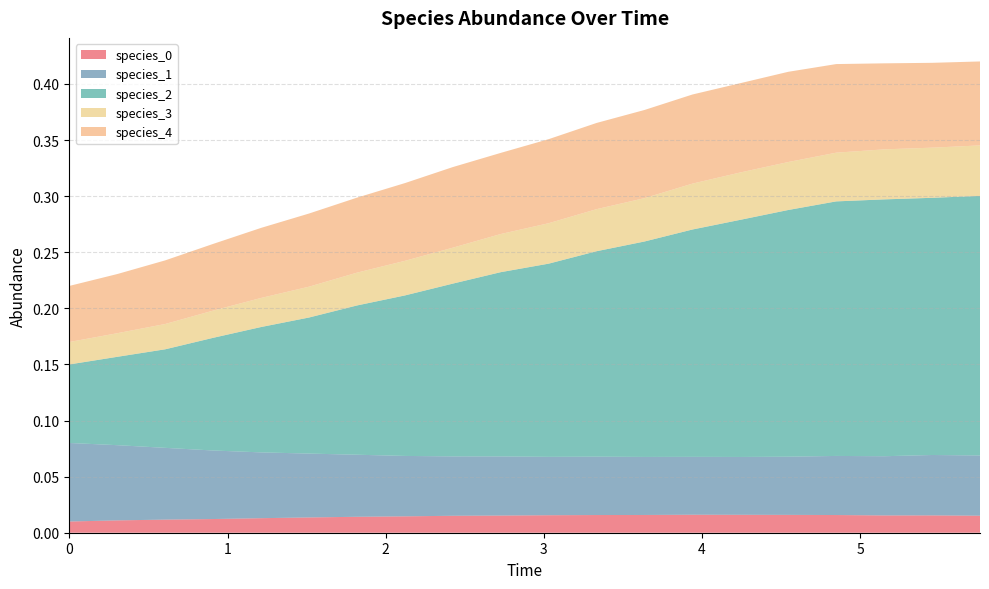

Reading right to left, what are all the values shown in this chart?

species_0: 0.0	0.0	0.0	0.0	0.0	0.0	0.0	0.0	0.0	0.0	0.0	0.0	0.0	0.0	0.0	0.0	0.0	0.0	0.0	0.0
species_1: 0.1	0.1	0.1	0.1	0.1	0.1	0.1	0.1	0.1	0.1	0.1	0.1	0.1	0.1	0.1	0.1	0.1	0.1	0.1	0.1
species_2: 0.2	0.2	0.2	0.2	0.2	0.2	0.2	0.2	0.2	0.2	0.2	0.2	0.1	0.1	0.1	0.1	0.1	0.1	0.1	0.1
species_3: 0.0	0.0	0.0	0.0	0.0	0.0	0.0	0.0	0.0	0.0	0.0	0.0	0.0	0.0	0.0	0.0	0.0	0.0	0.0	0.0
species_4: 0.1	0.1	0.1	0.1	0.1	0.1	0.1	0.1	0.1	0.1	0.1	0.1	0.1	0.1	0.1	0.1	0.1	0.1	0.1	0.1